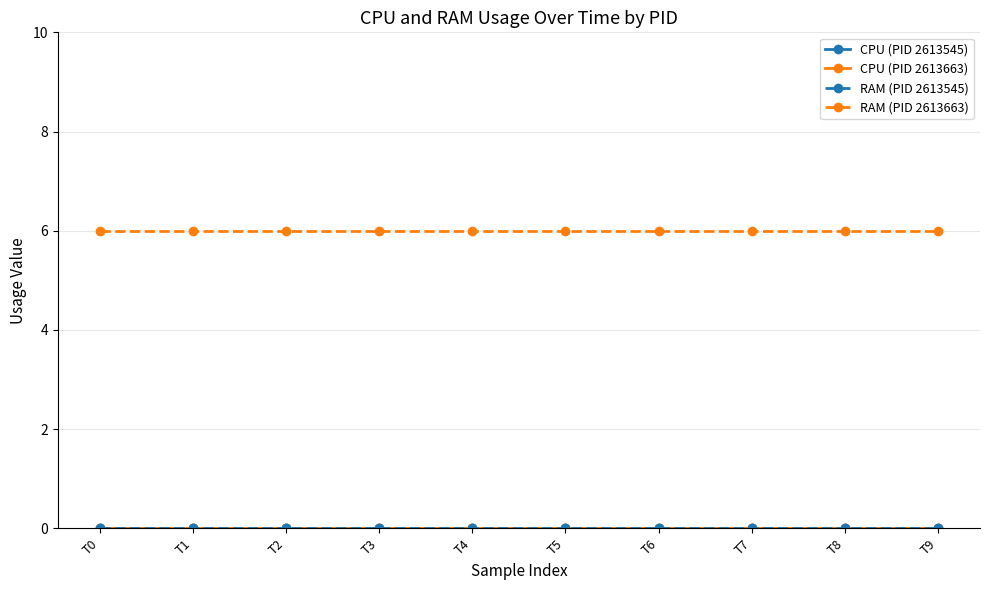

List the labels in order of CPU (PID 2613663) value, largest first.

T0, T1, T2, T3, T4, T5, T6, T7, T8, T9